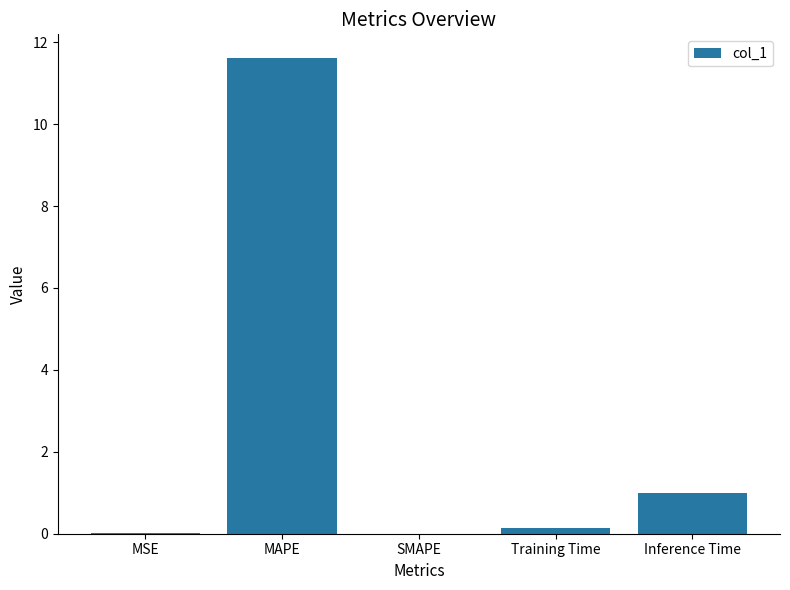

What is the sum of all values?

12.7